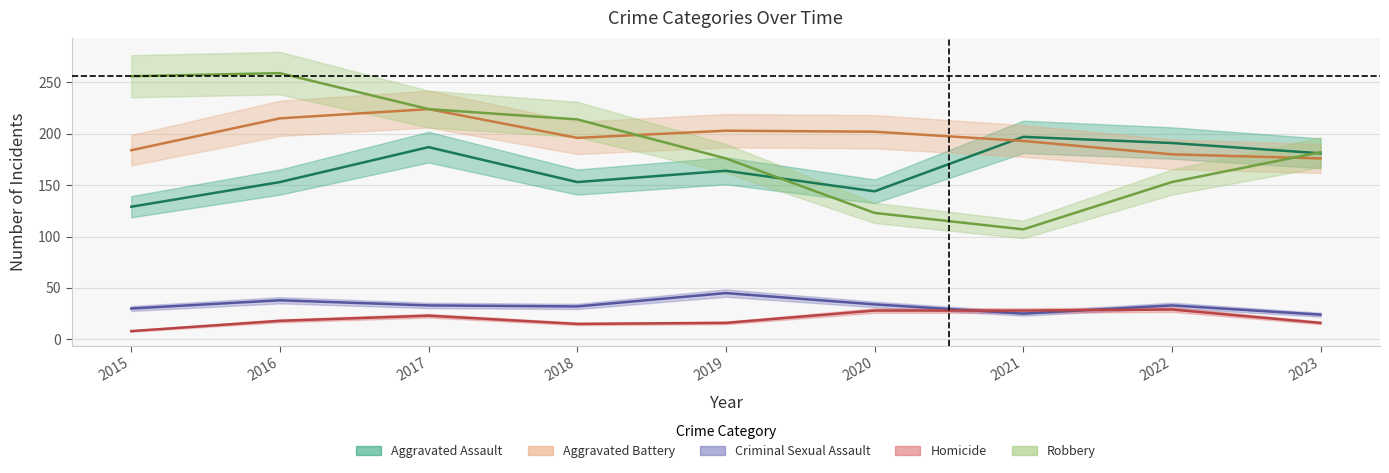

What is the difference between the maximum and minimum values in the Criminal Sexual Assault series?

21